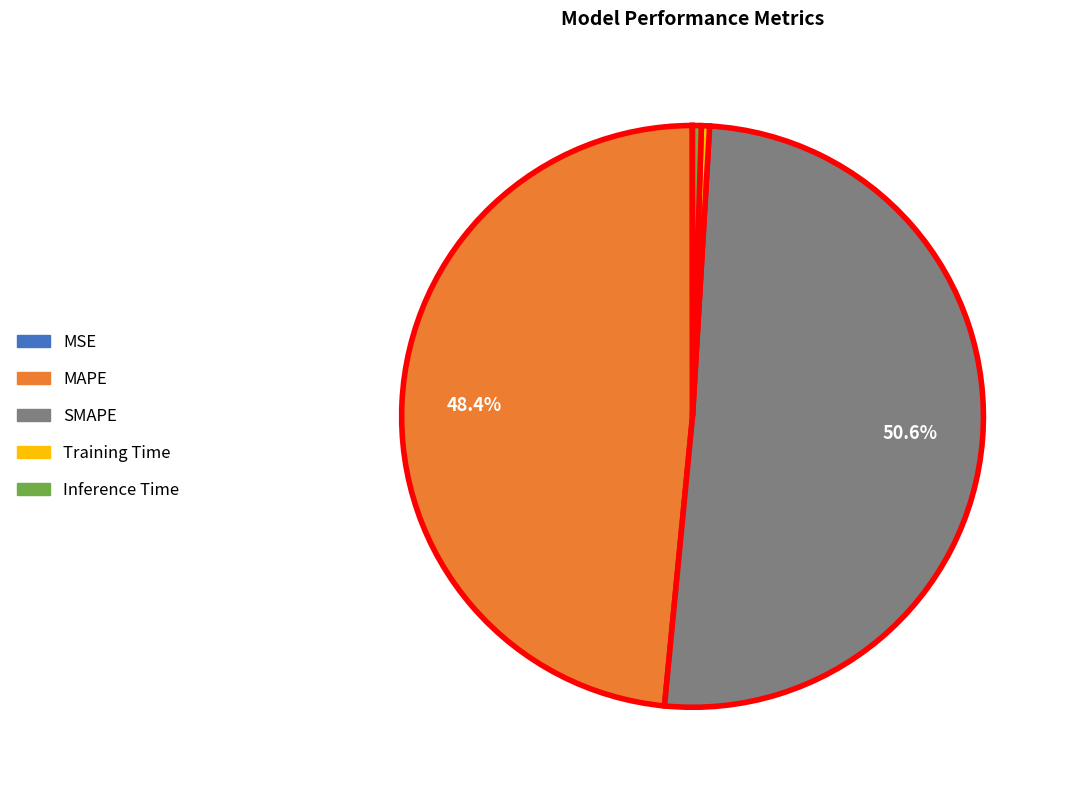

What percentage is the SMAPE slice, to the nearest percent?

51%